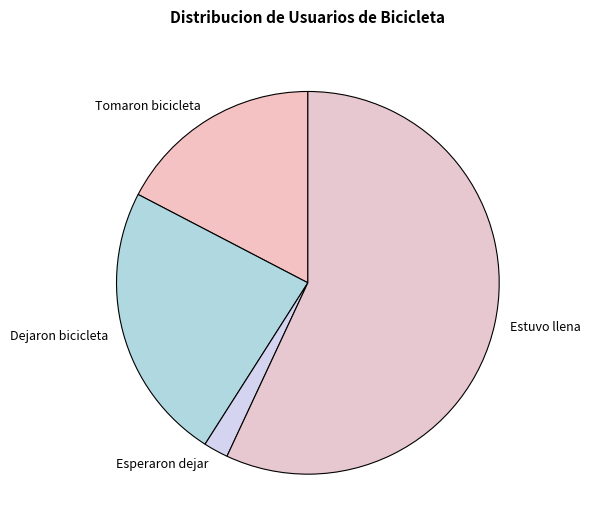

True or false: Estuvo llena accounts for 48% of the total.

False